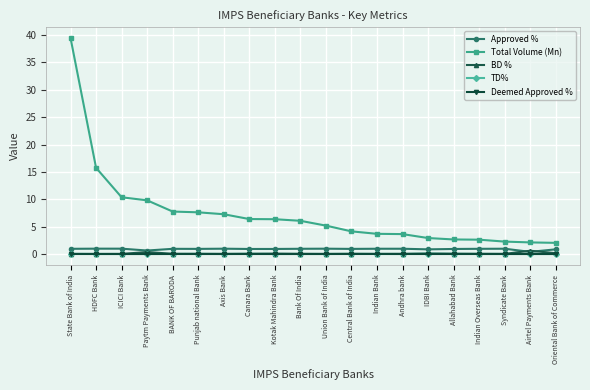

What is the value of the Approved % point at the 16th from the left?

0.9